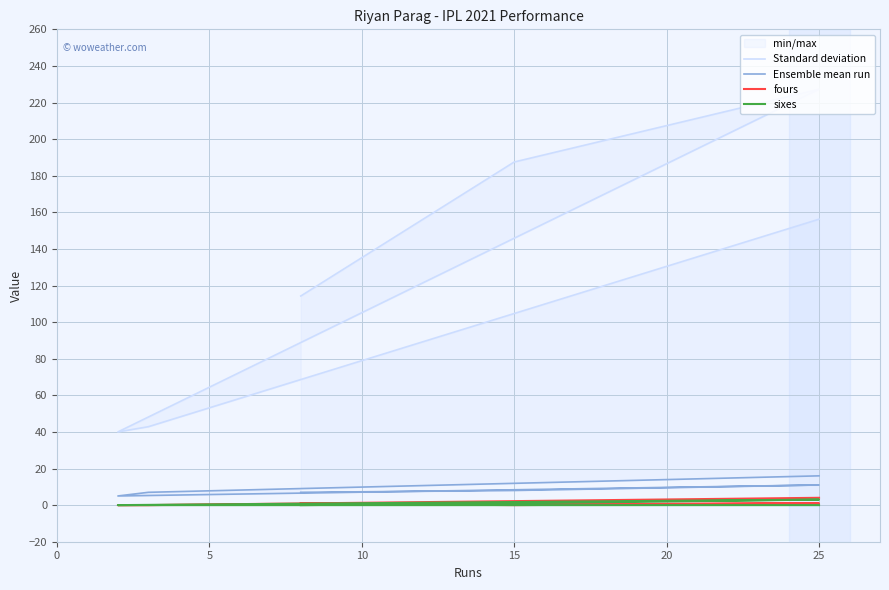

True or false: fours and Ensemble mean run intersect in this chart.

False